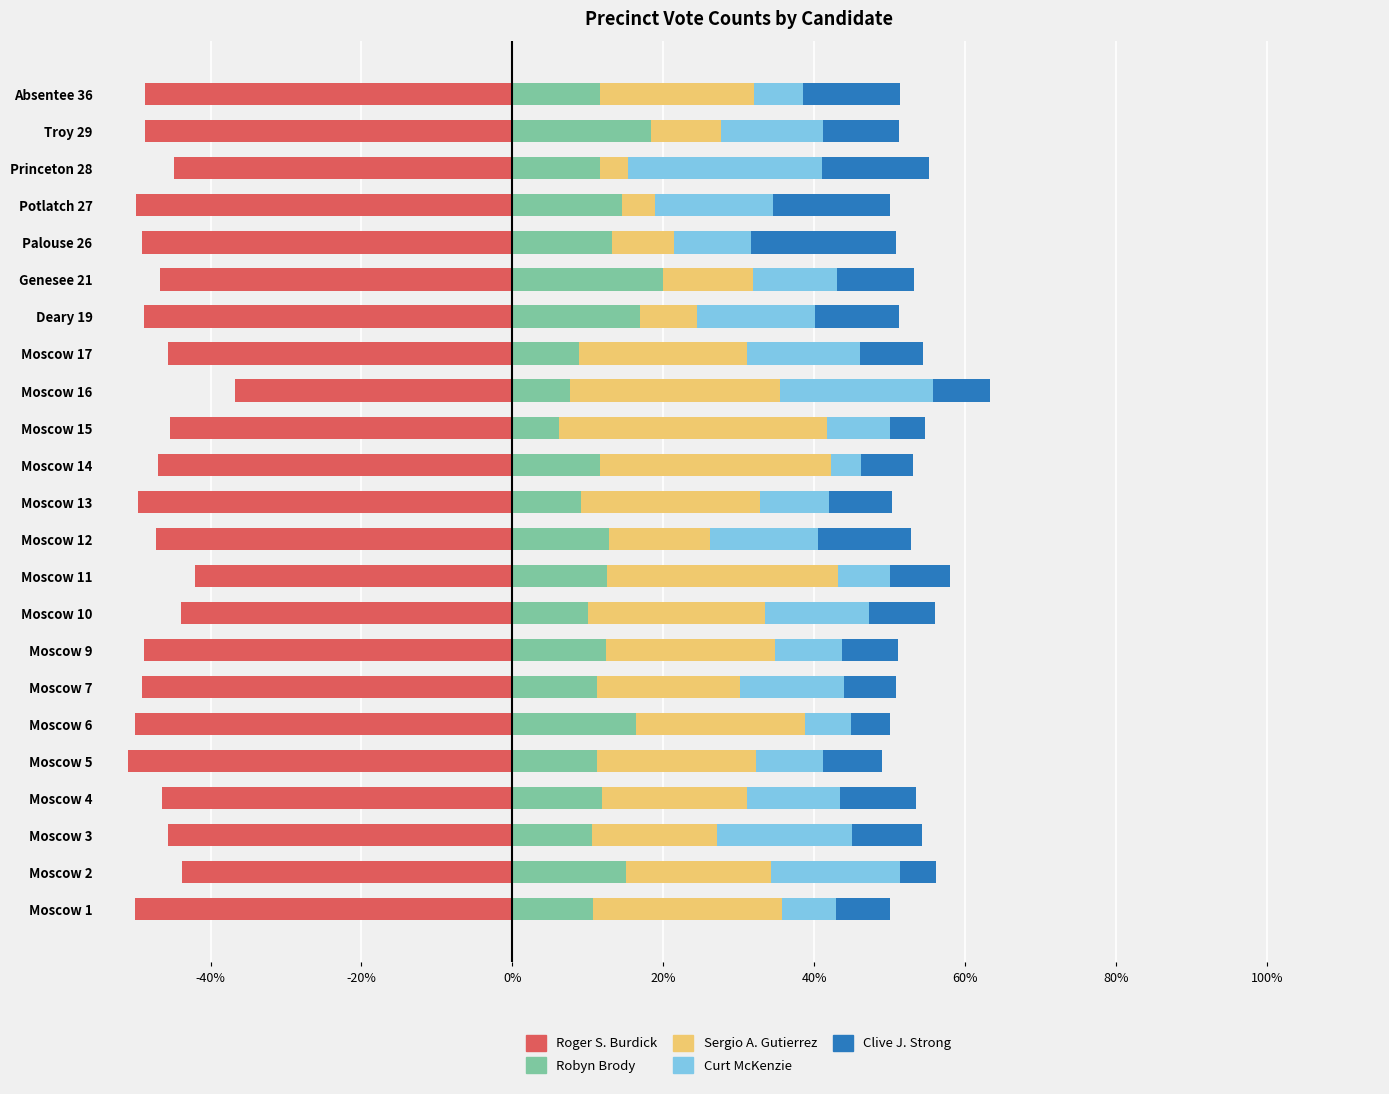

What is the approximate value of Sergio A. Gutierrez at Moscow 1?

25.0